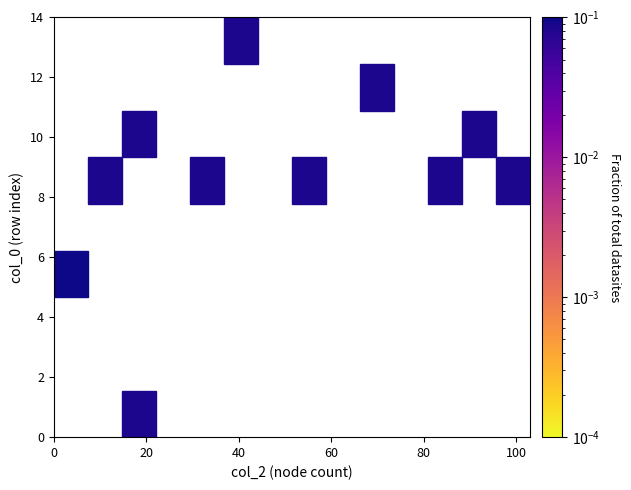

What is the average X value?

44